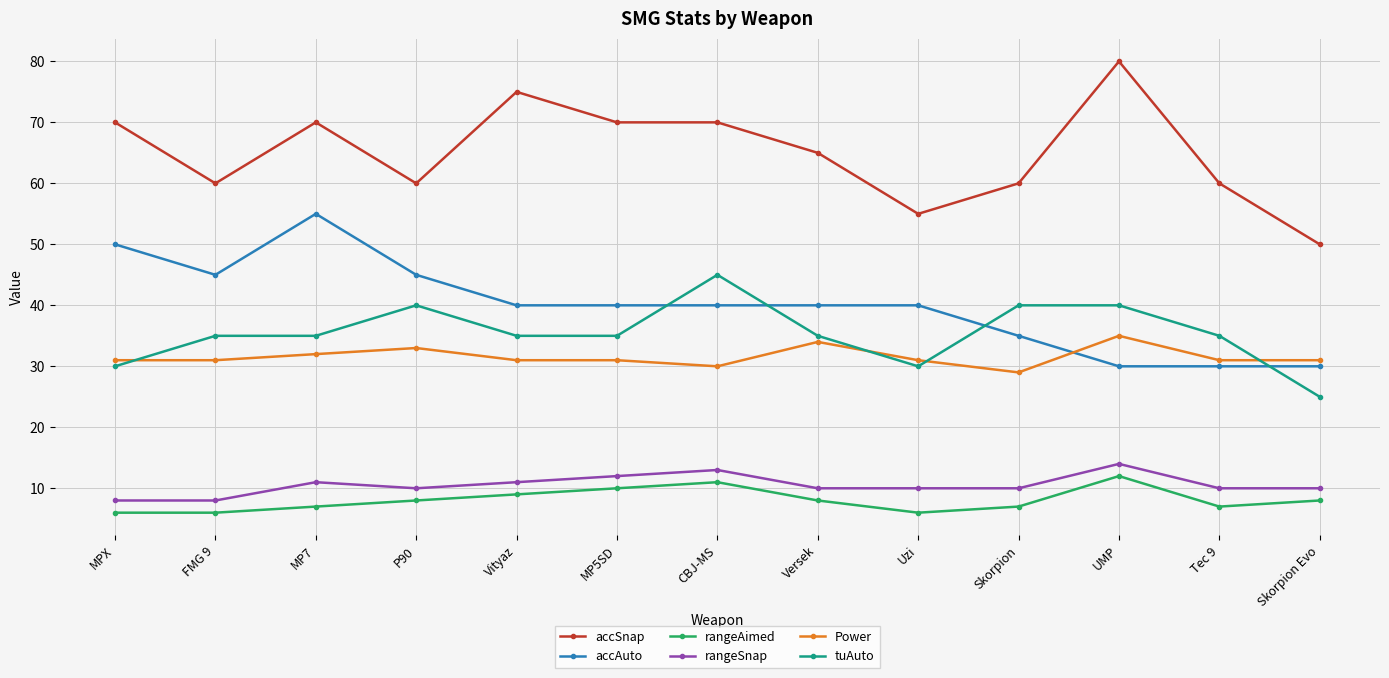

What are all the series names shown in the legend?

accSnap, accAuto, rangeAimed, rangeSnap, Power, tuAuto